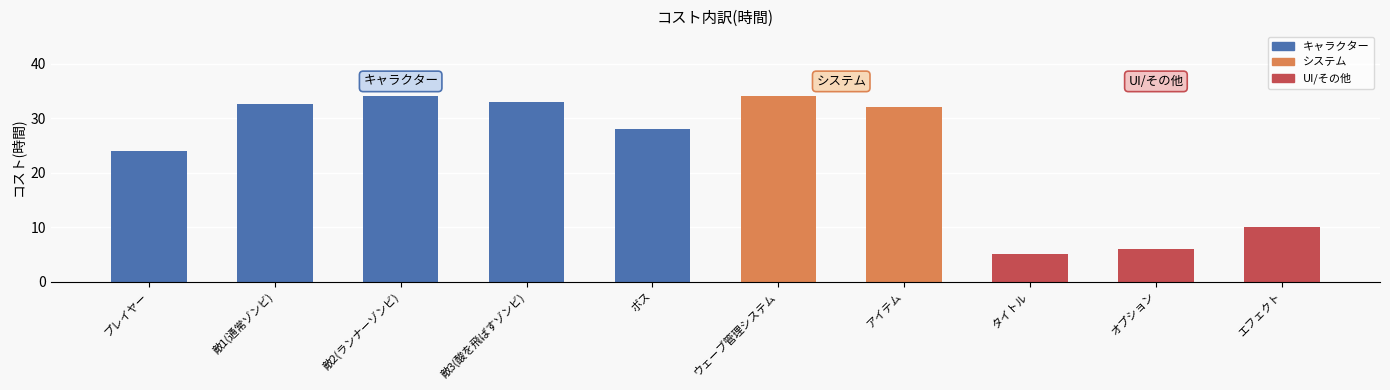

What is the approximate value at 敵3(酸を飛ばすゾンビ)?

33.0